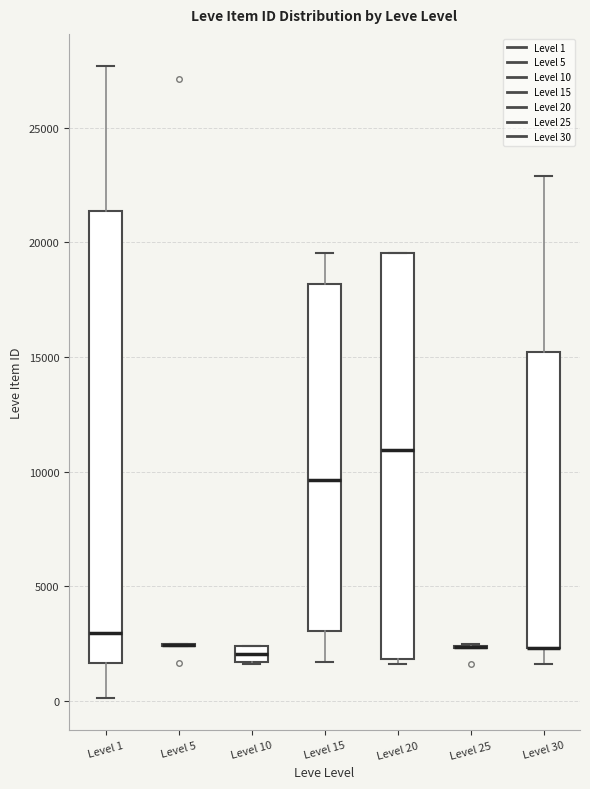

Which box is the tallest, from its lower edge to its upper edge?

Level 1